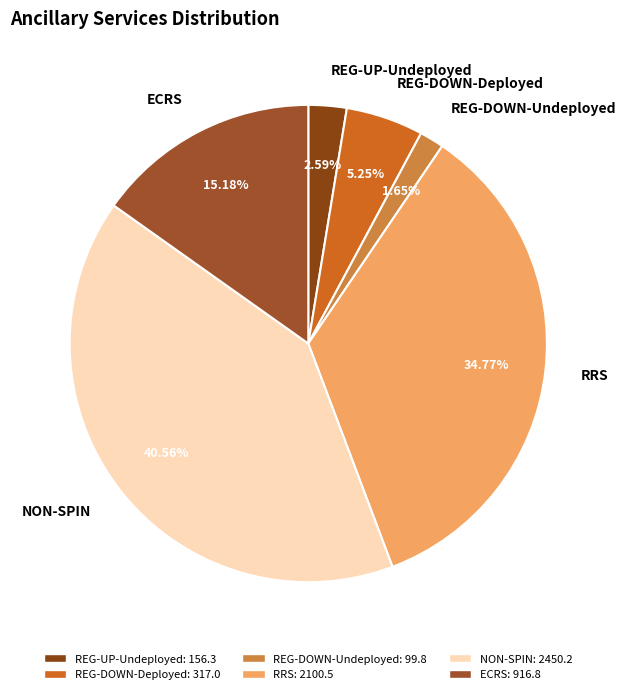

To the nearest percent, what is the difference between the largest and smallest slice percentages?

39%